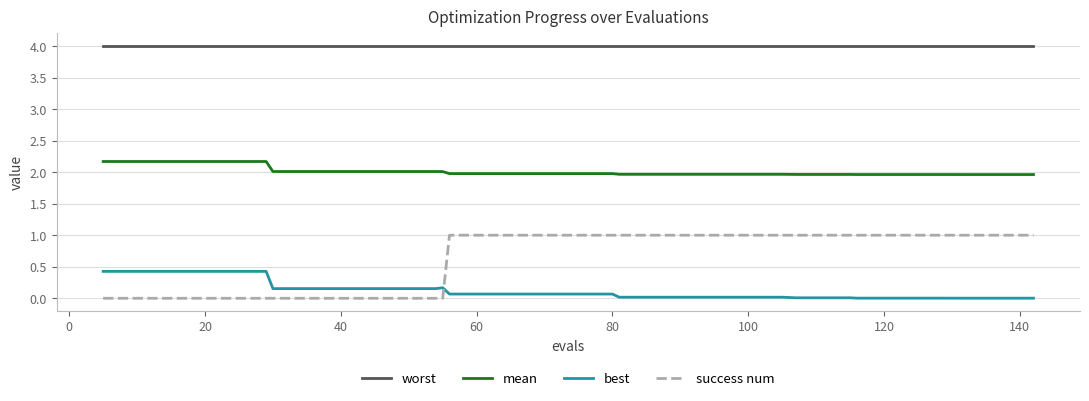

List the series in order of their peak value, lowest first.

best, success num, mean, worst